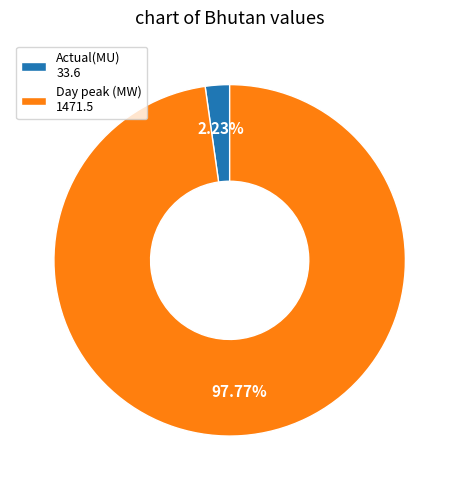

Which has a higher value, Actual(MU) 33.6 or Day peak (MW) 1471.5?

Day peak (MW) 1471.5